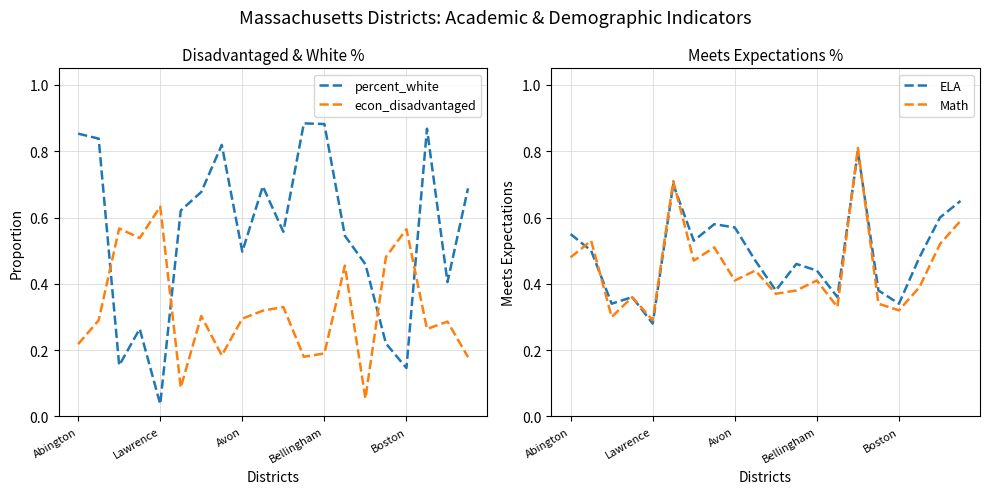

Which series ends up on top after the final intersection of ELA and percent_white?

percent_white